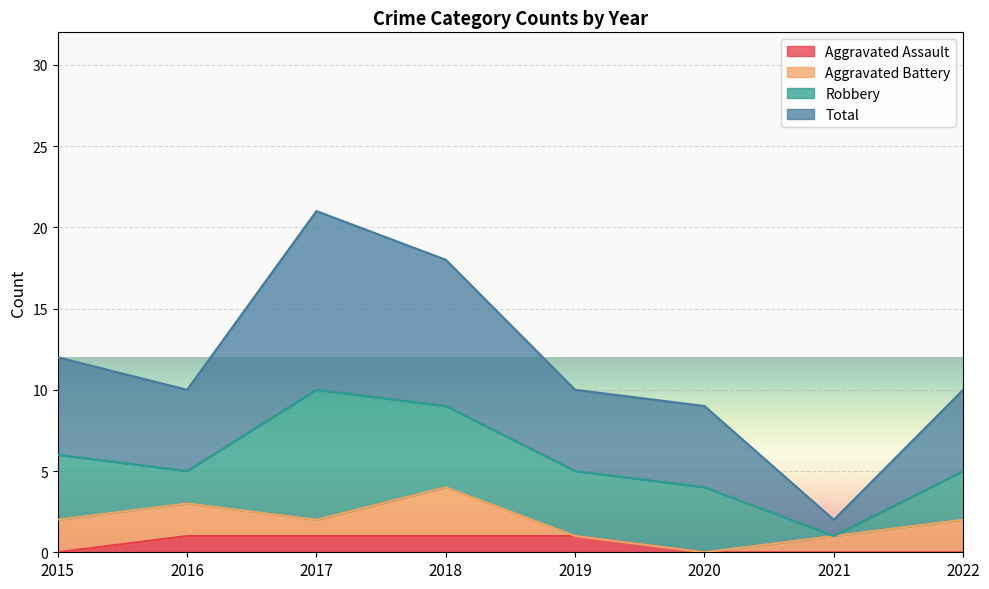

True or false: Aggravated Assault has a value of 0 at 2016.

False